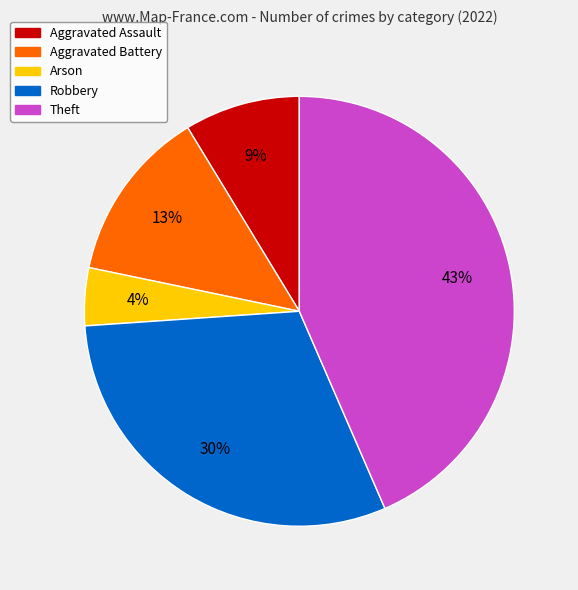

Rank the categories by value from highest to lowest.

Theft, Robbery, Aggravated Battery, Aggravated Assault, Arson